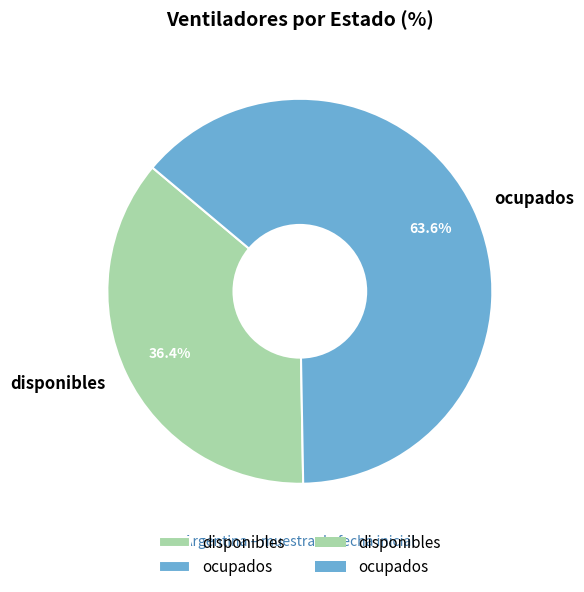

What is the largest slice in the pie chart?

ocupados